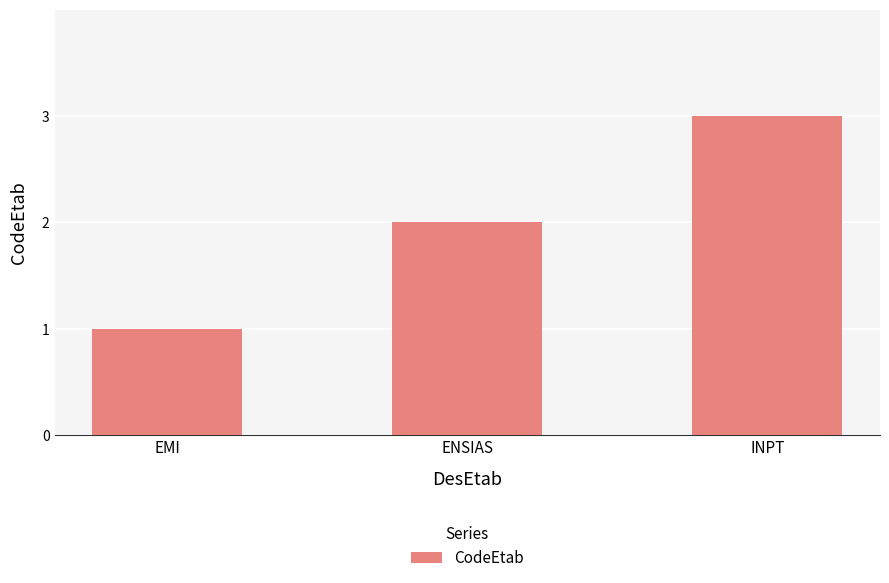

List the labels in order of value, largest first.

INPT, ENSIAS, EMI